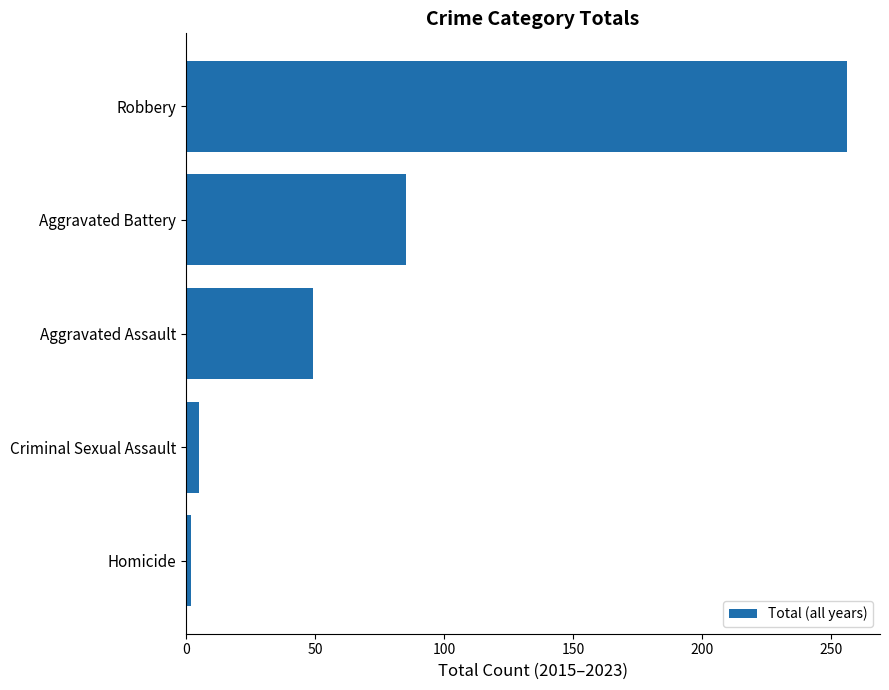

What is the difference between the maximum and minimum values?

254